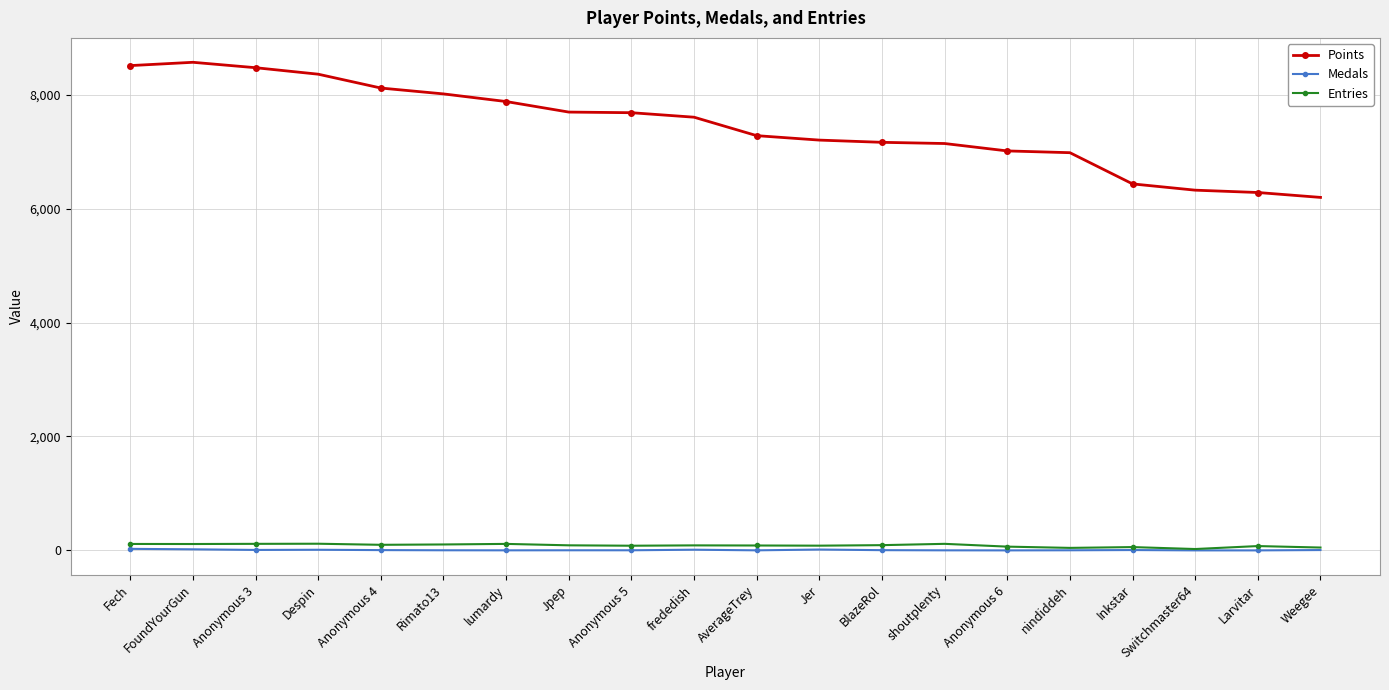

At shoutplenty, list the series in order from smallest to largest.

Medals, Entries, Points